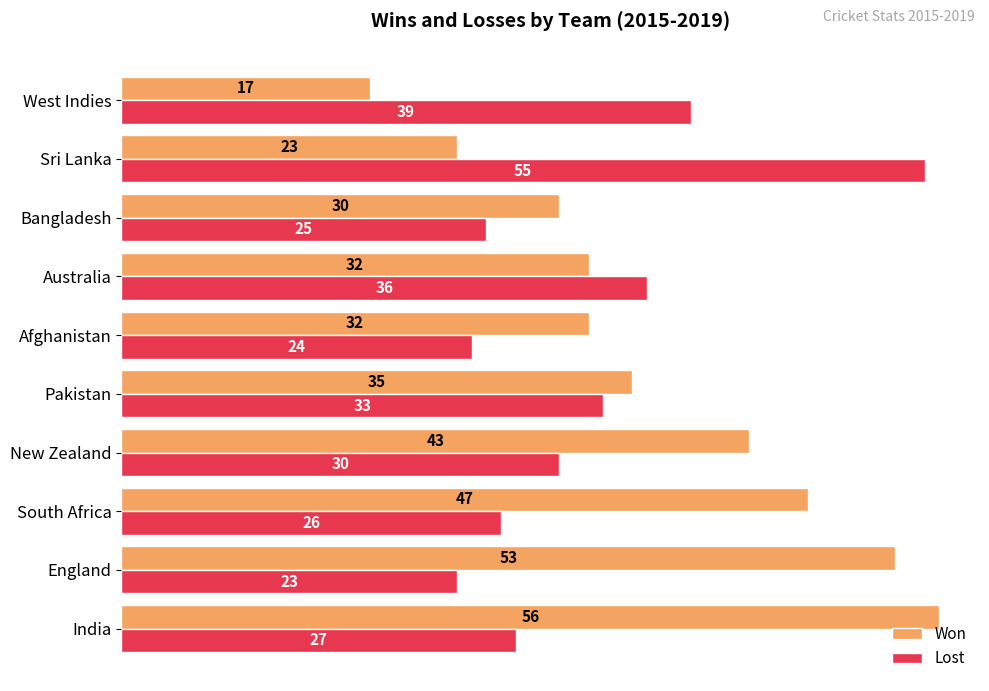

How many data points in Won are less than 35?

5